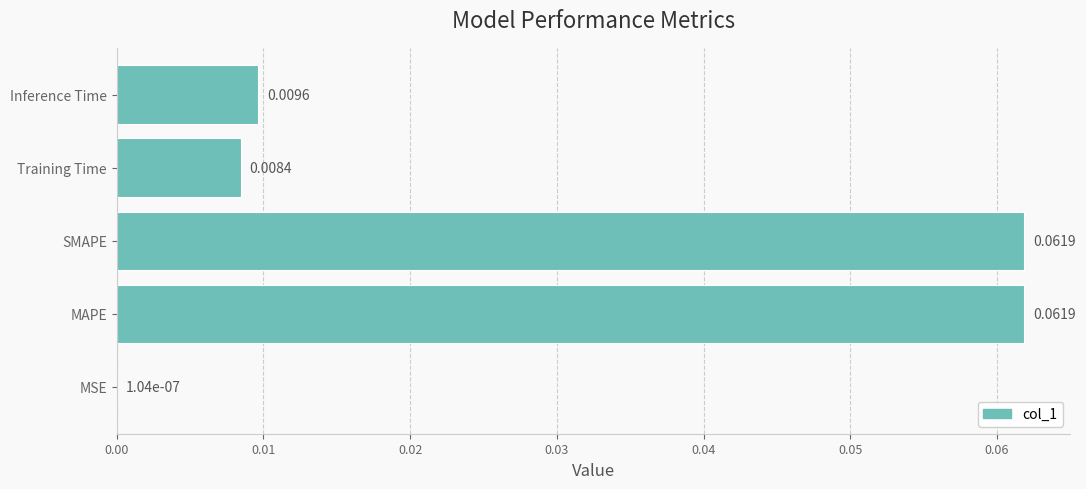

At which label is the value closest to 0?

MSE